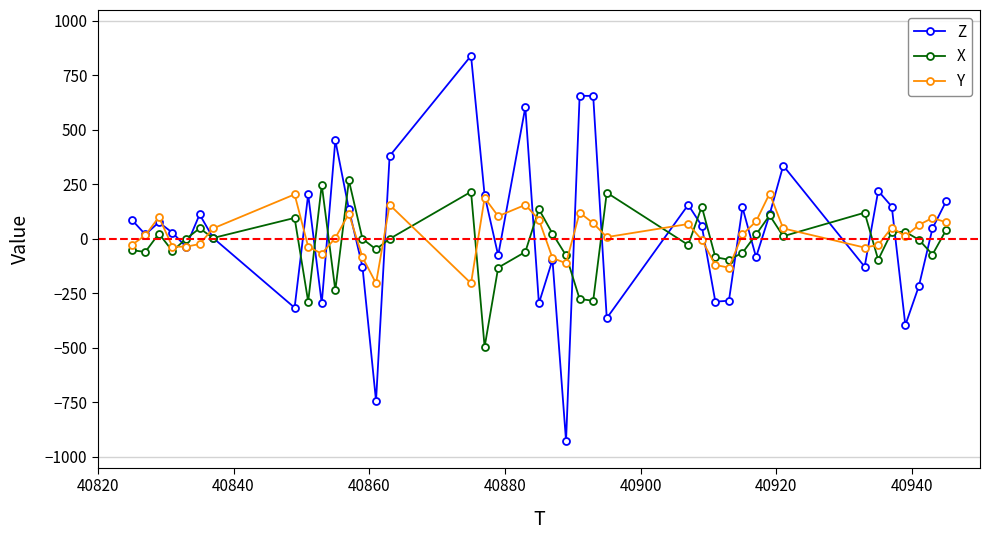

What is the sum of all X values?

-720